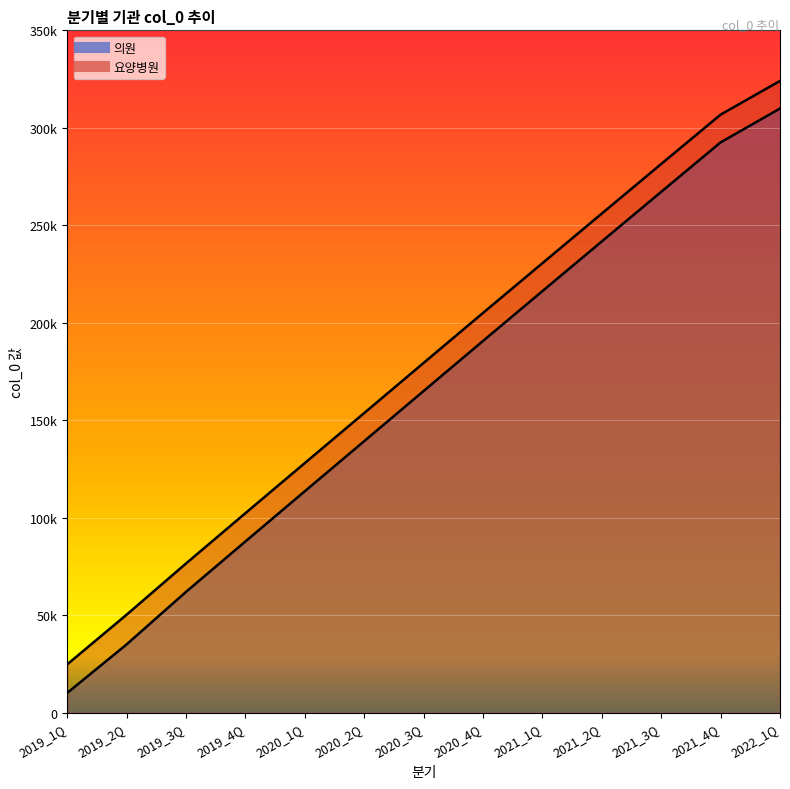

True or false: 의원 and 요양병원 intersect in this chart.

False